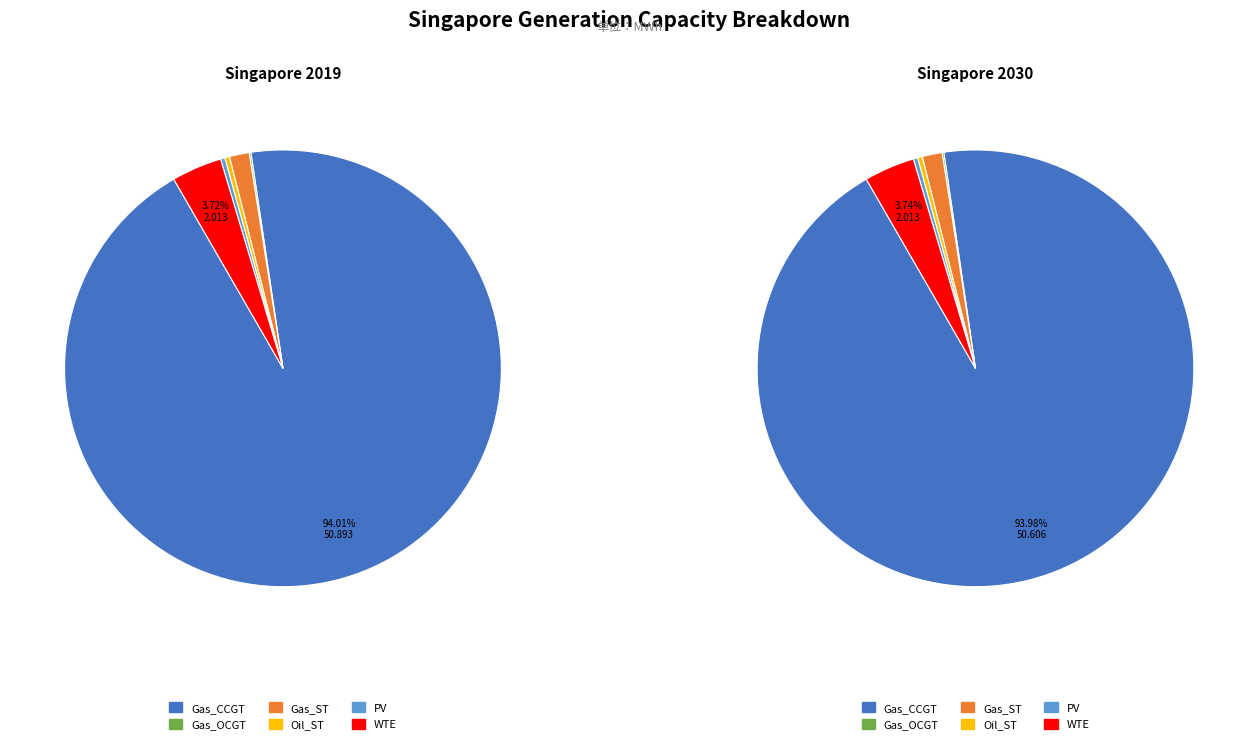

Which category has the smallest portion of the pie?

Gas_OCGT